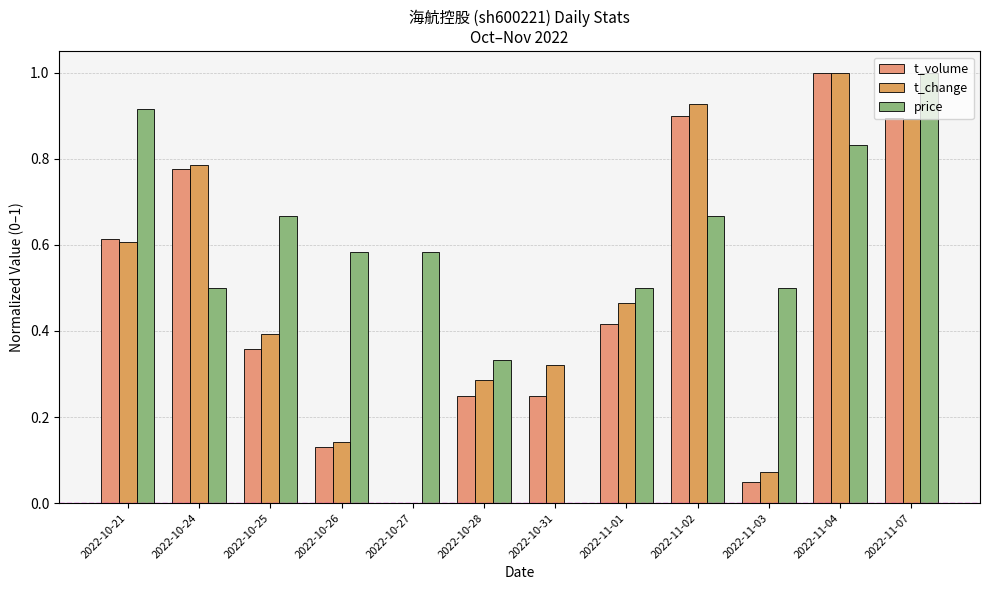

How many groups of bars are there?

12